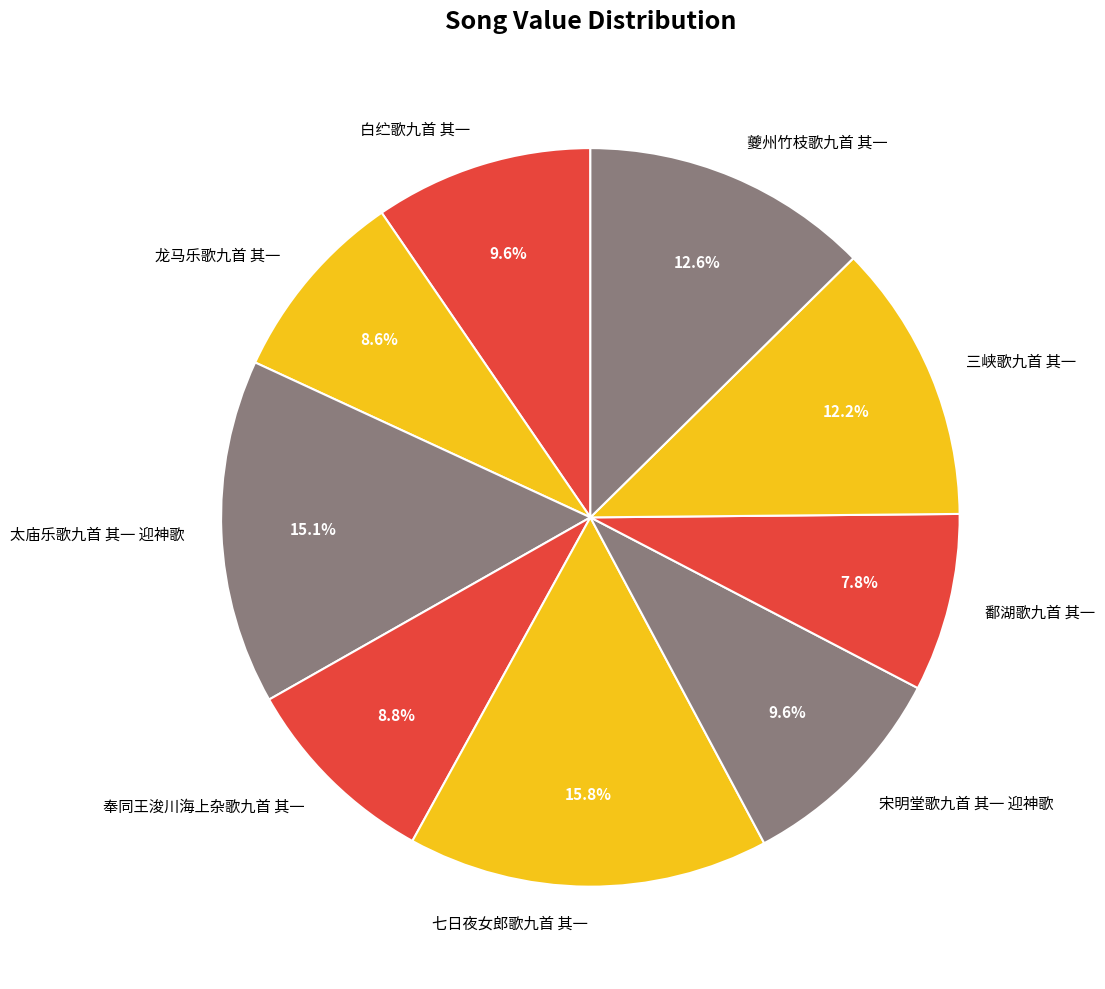

Which category has the biggest portion of the pie?

七日夜女郎歌九首 其一